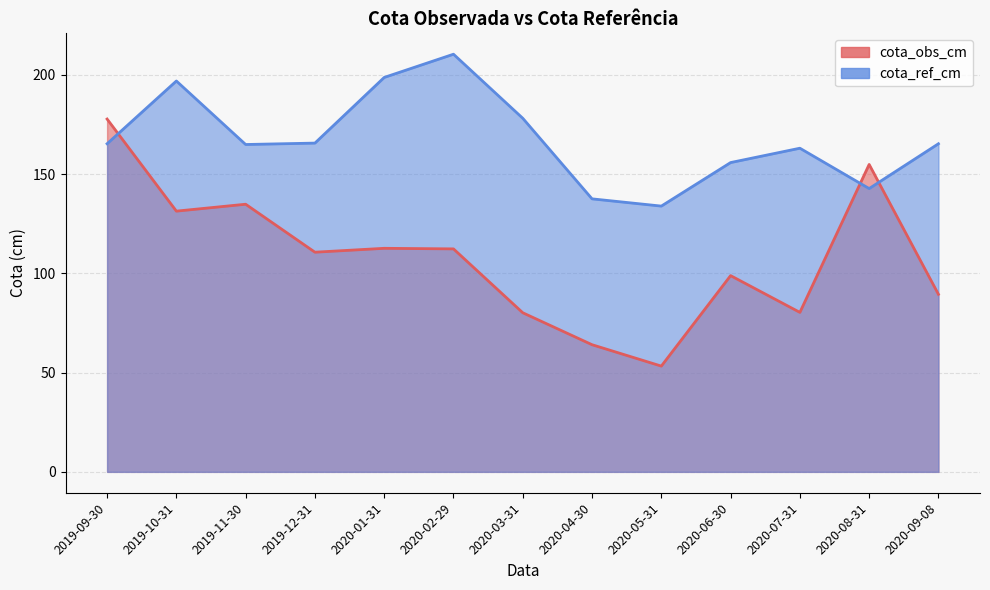

Does the chart have visible grid lines?

Yes